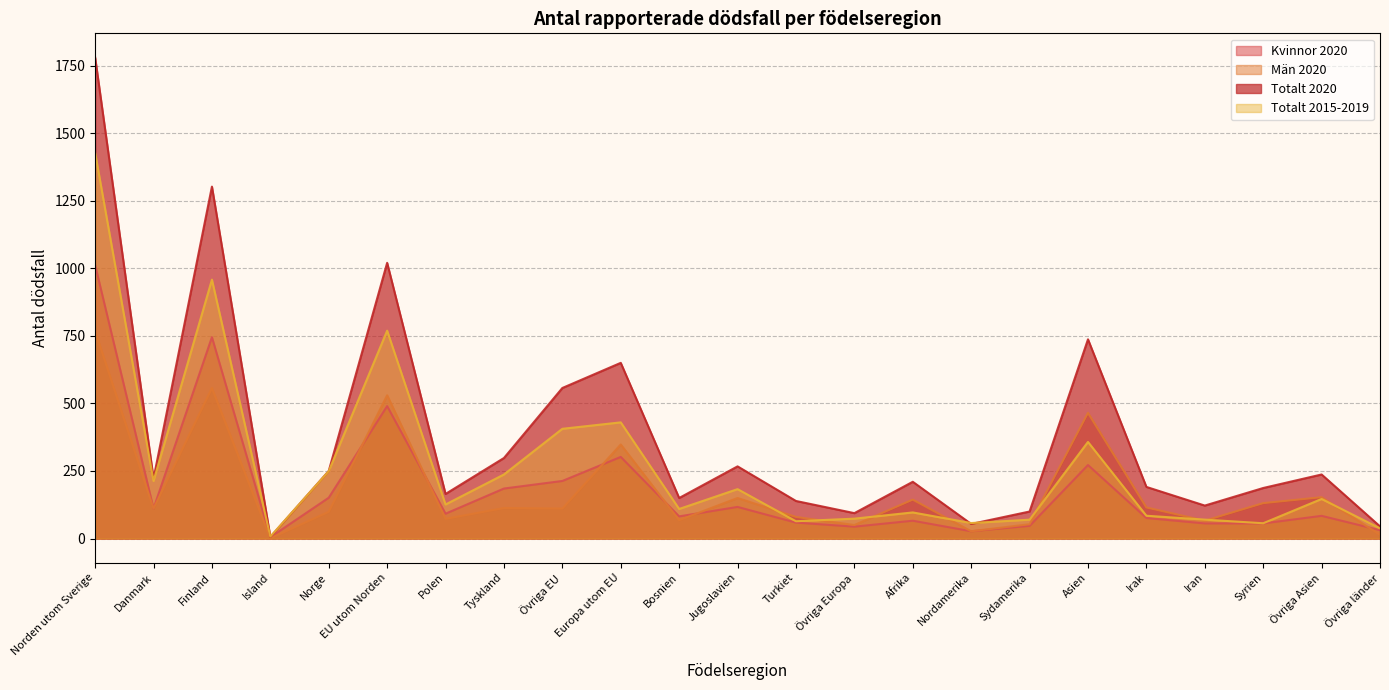

How many values in the Totalt 2020 series are below 210?

11